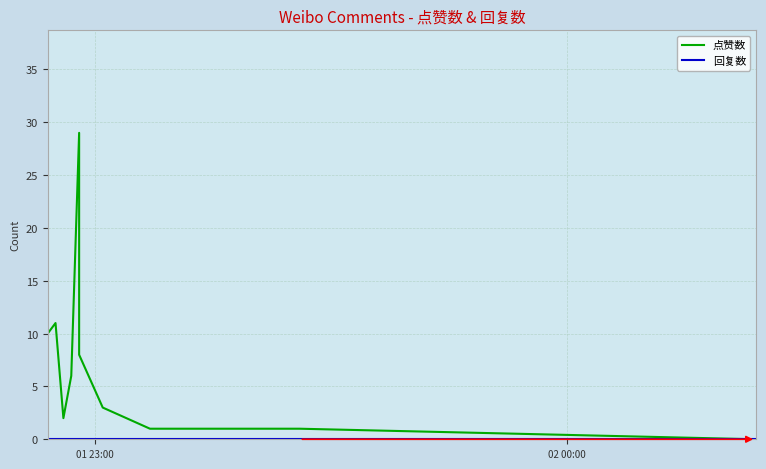

How many interior local valleys does the 点赞数 series have?

1